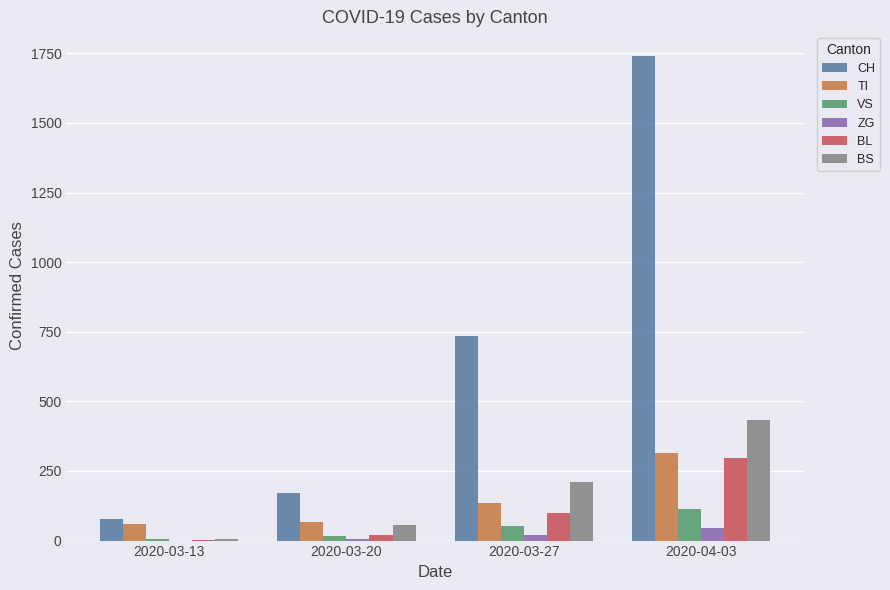

The value of CH at 2020-03-27 is 185. True or false?

False